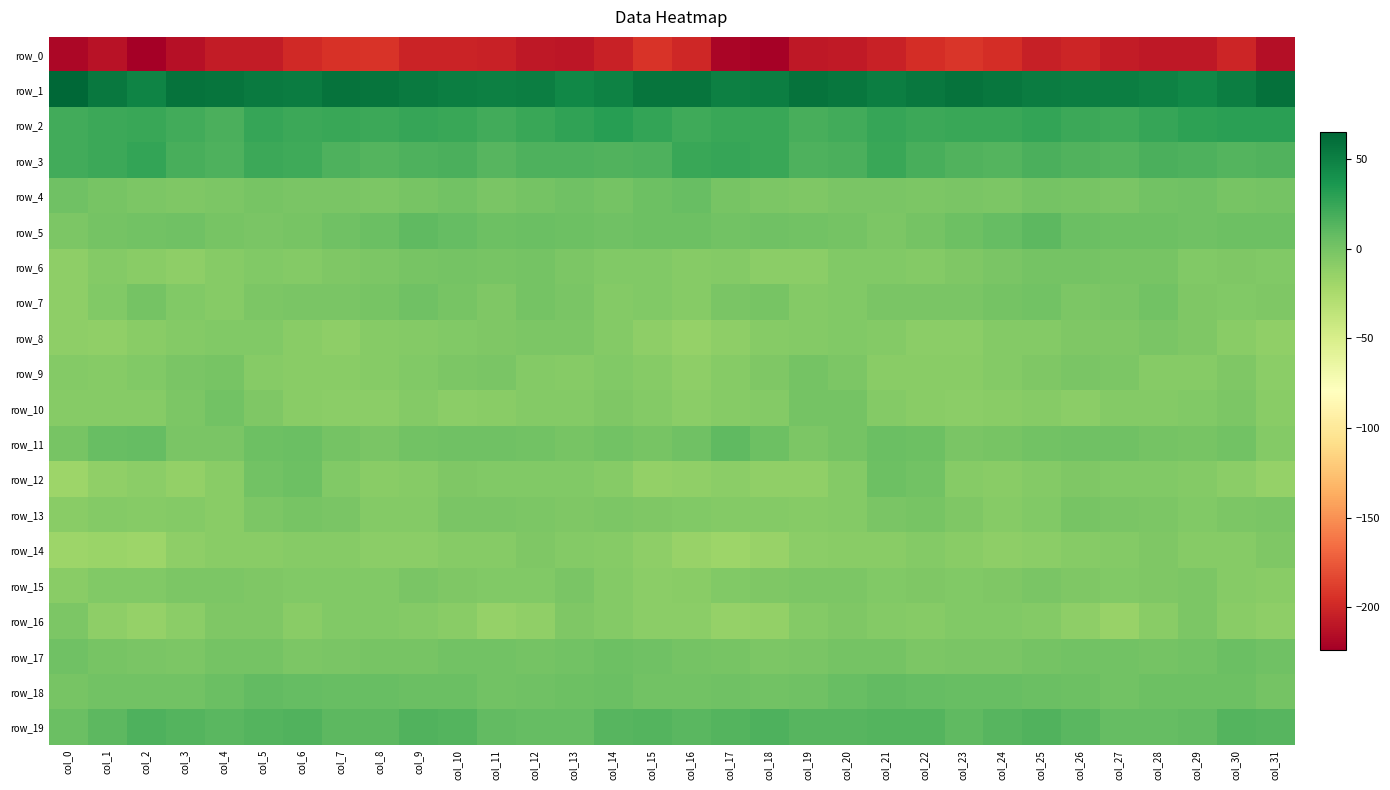

List the series in order of their peak value, highest first.

row_1, row_2, row_3, row_19, row_5, row_11, row_18, row_4, row_17, row_12, row_7, row_10, row_6, row_9, row_13, row_15, row_8, row_16, row_14, row_0